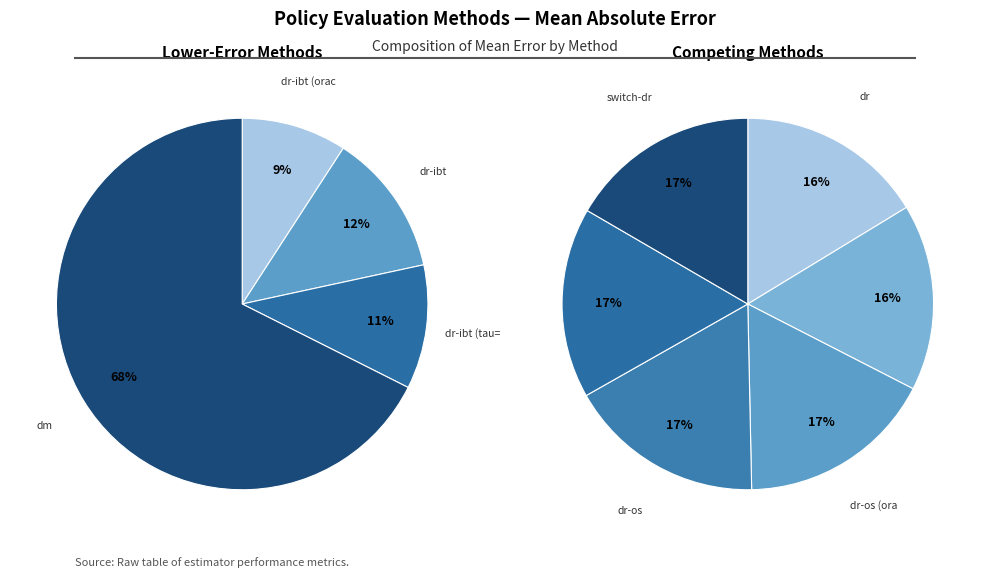

Count the number of slices in the pie.

10